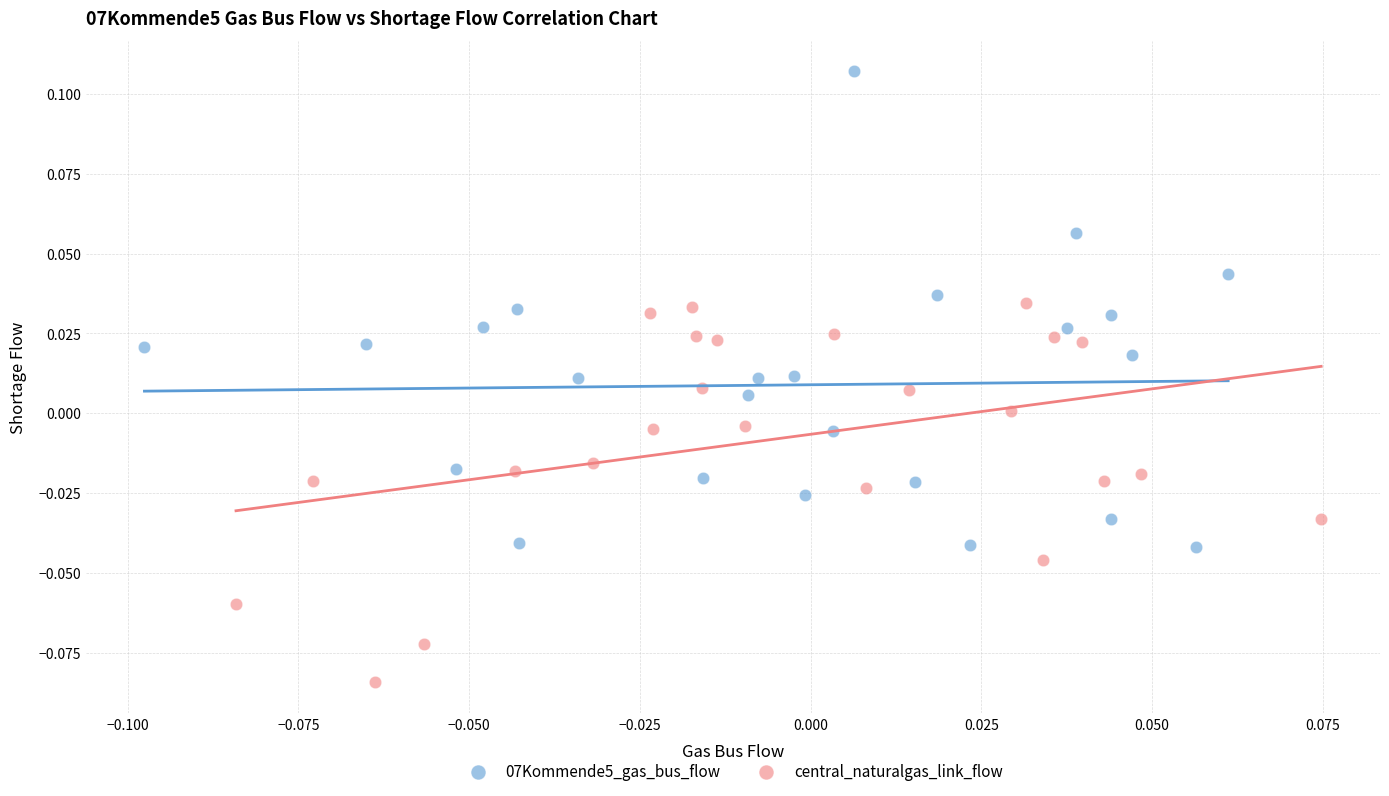

Which series has the widest spread of Y values?

07Kommende5_gas_bus_flow